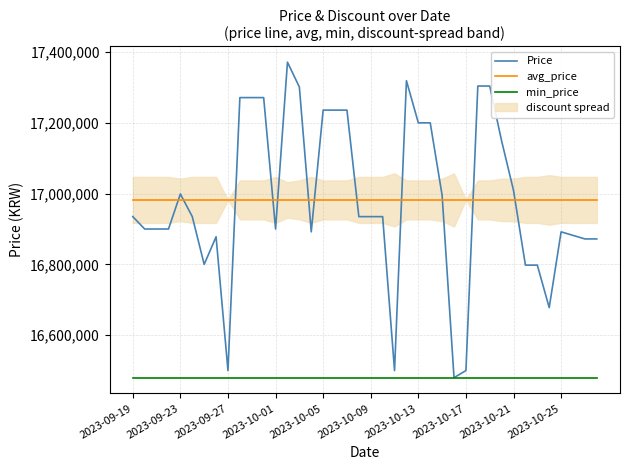

What position from the left is 25?

26